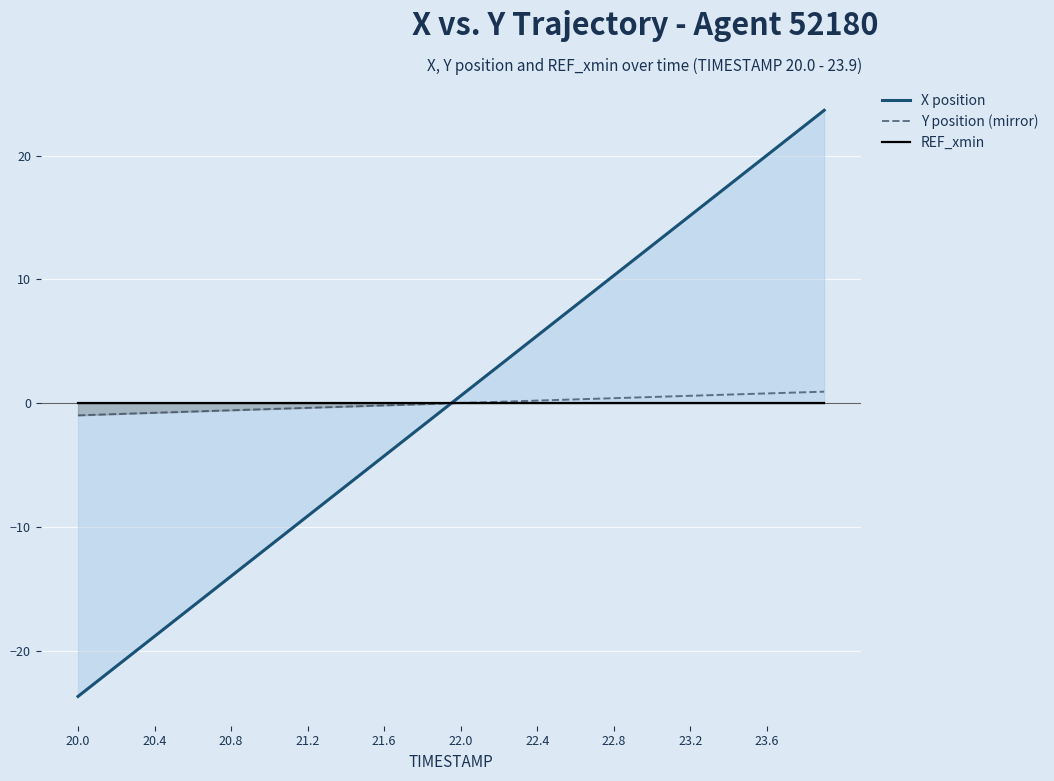

Which series has the largest total across all categories?

Y position (mirror)